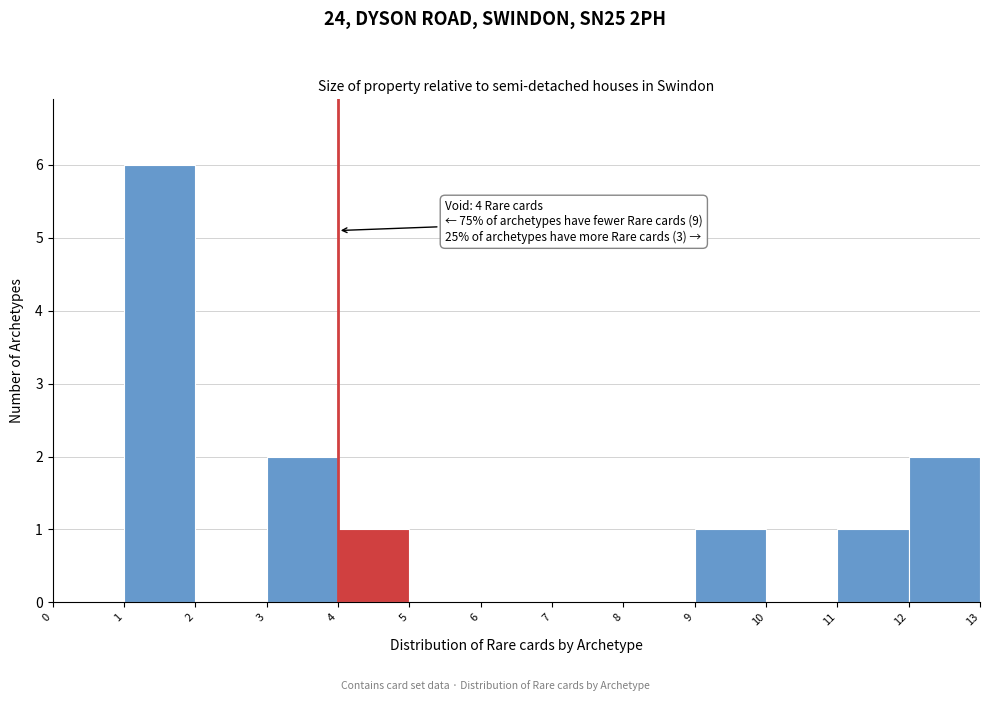

Which range on the x-axis has the tallest bar?

1 to 2